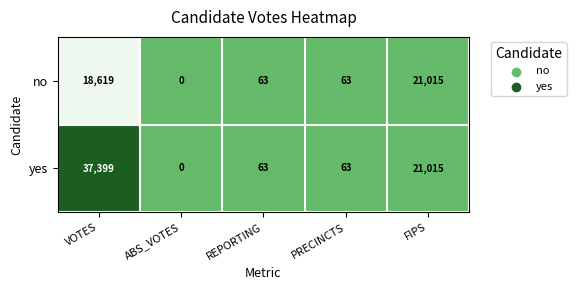

What value does the no series have at REPORTING?

63